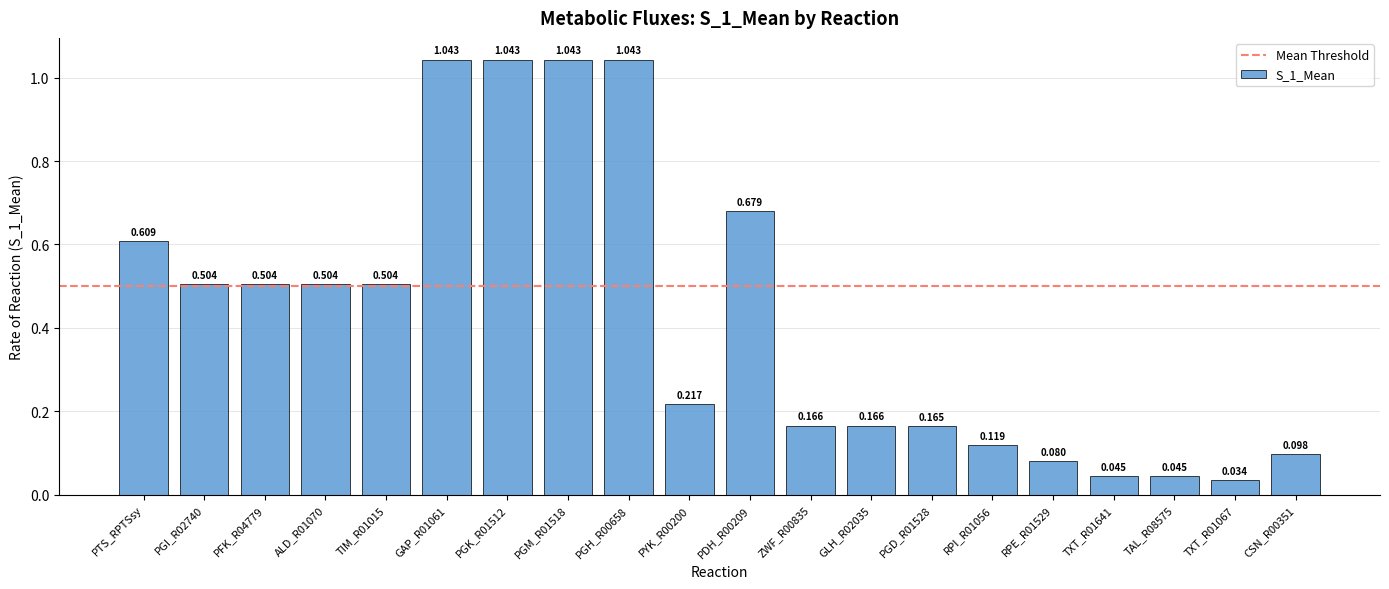

What is the average value?

0.4